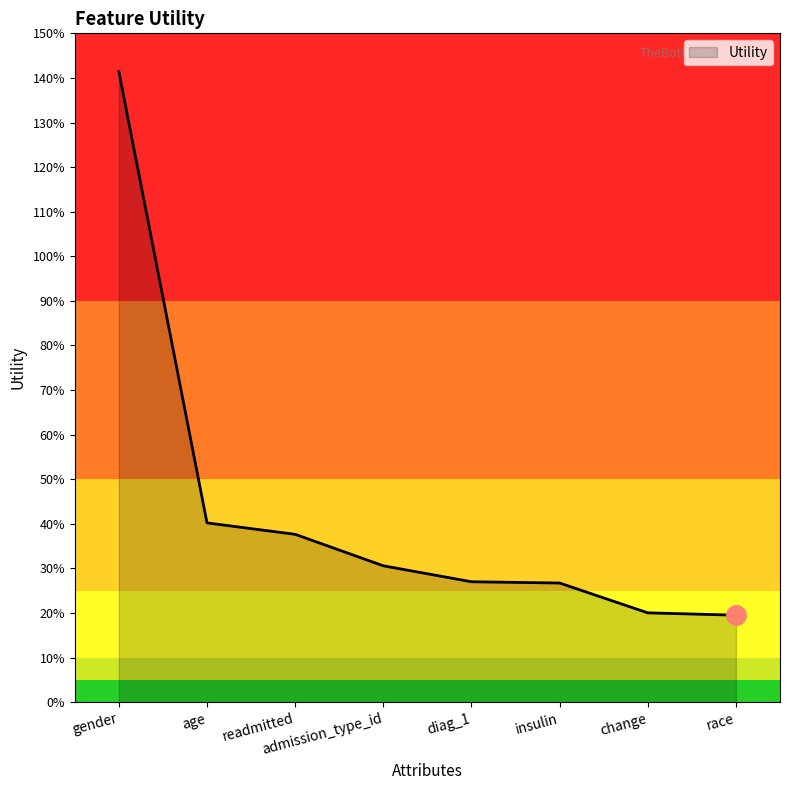

Does the chart have visible grid lines?

No